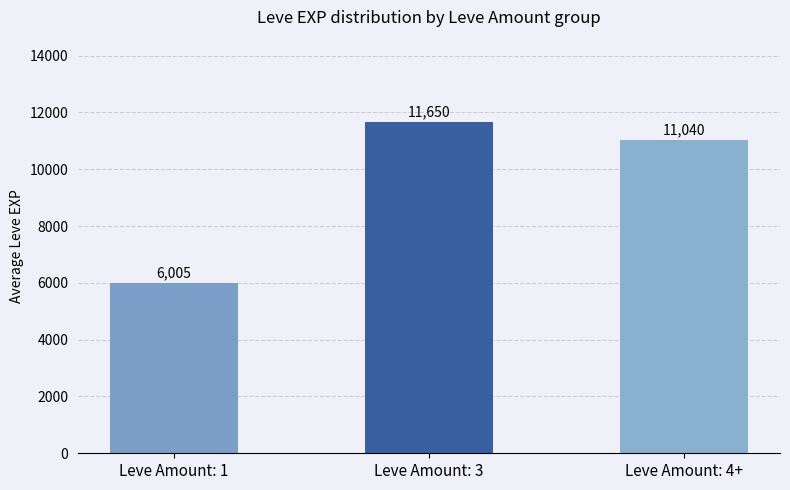

Is it true that the value at Leve Amount: 4+ is 11040?

True